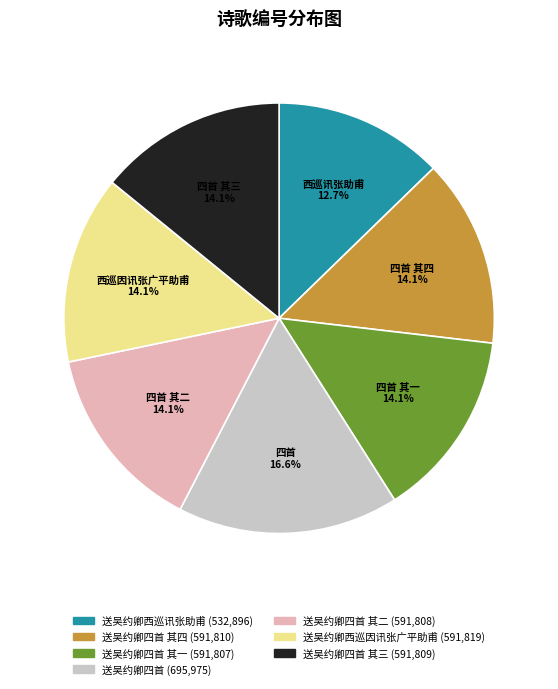

Is there a majority slice in this chart?

No